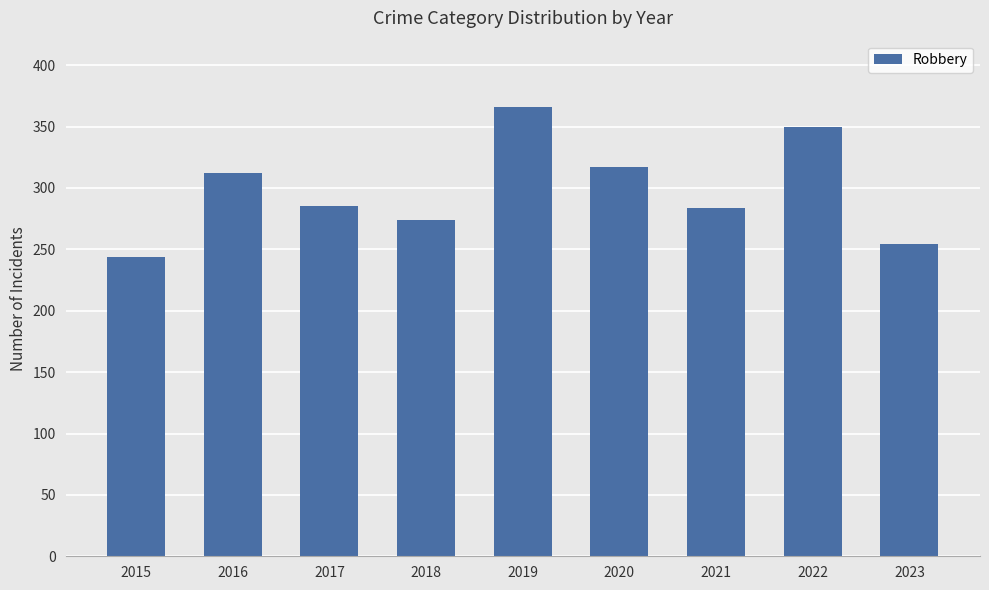

What is the sum of the values at 2023 and 2018?

528